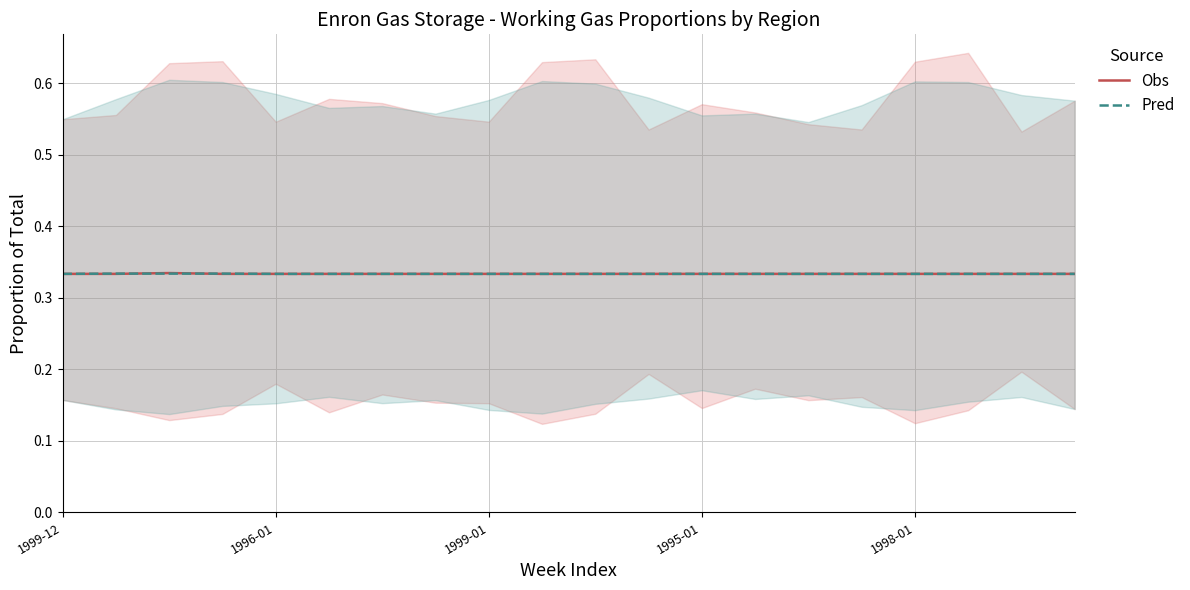

What is the sum of all Obs values?

6.7